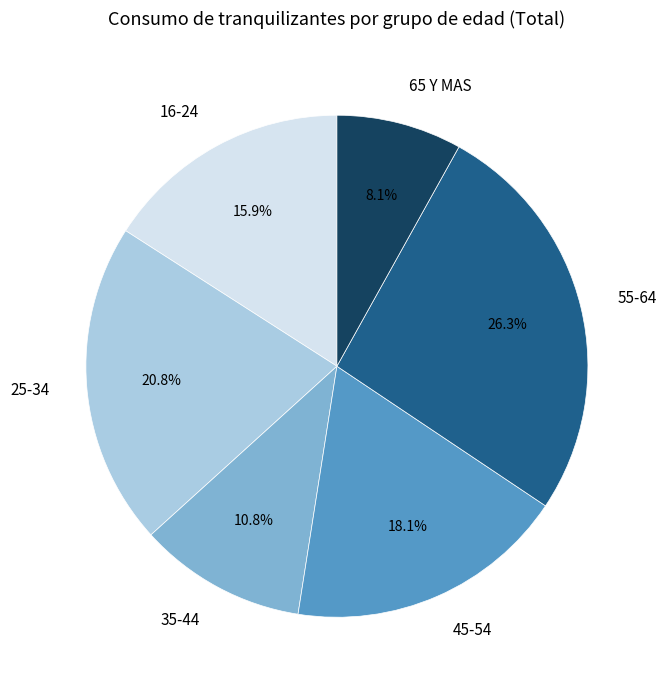

Is it true that 25-34 is 21% of the pie?

True